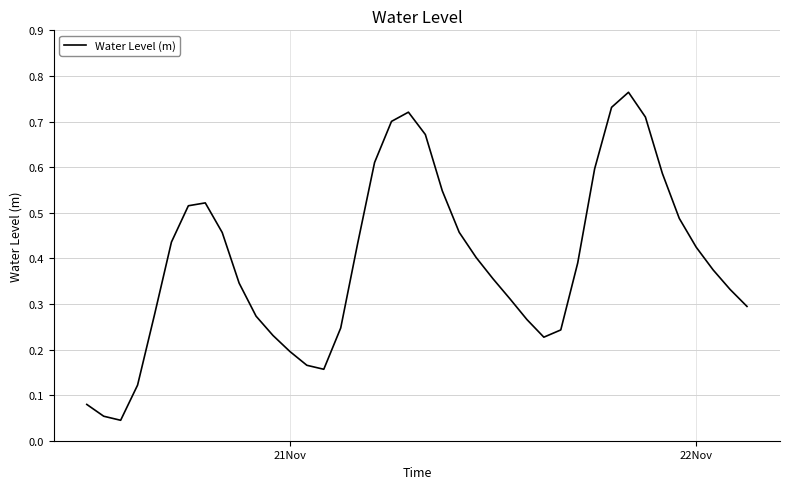

True or false: the data shows 0.7 at 22Nov.

False